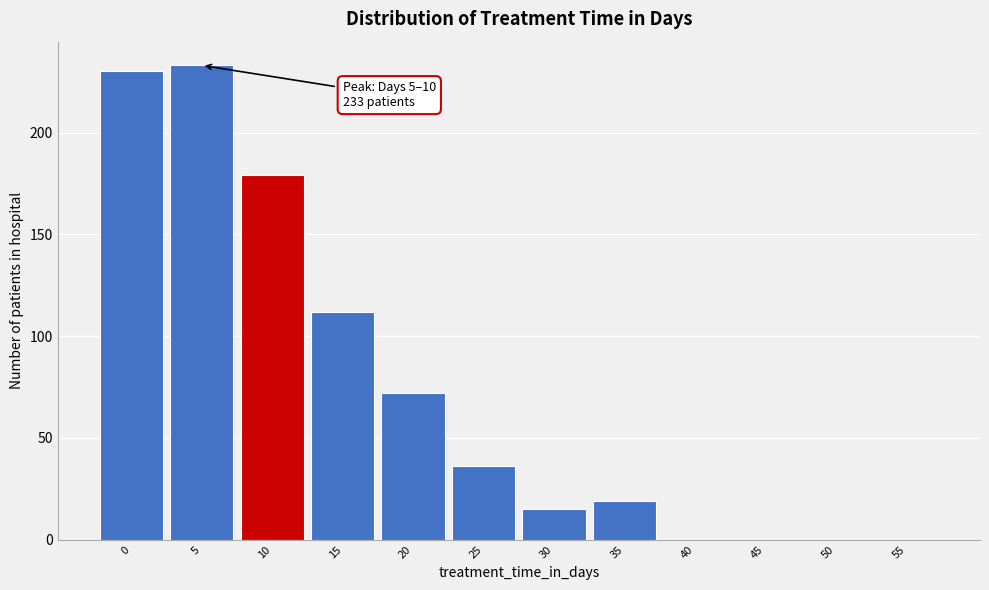

Reading left to right, extract all data points from this chart.

0=230	5=233	10=179	15=112	20=72	25=36	30=15	35=19	40=0	45=0	50=0	55=0